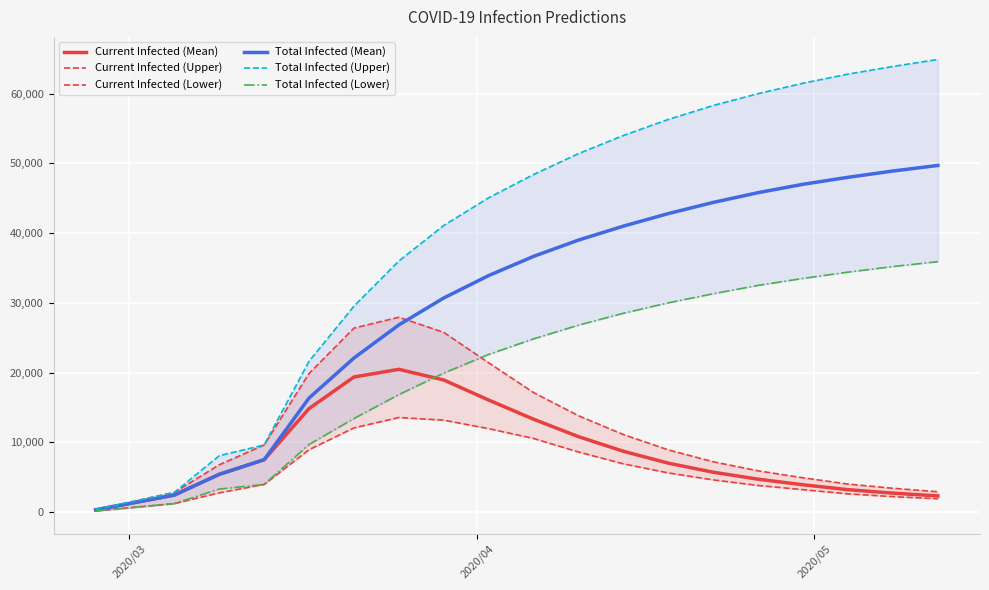

True or false: Current Infected (Mean) and Current Infected (Lower) intersect in this chart.

False